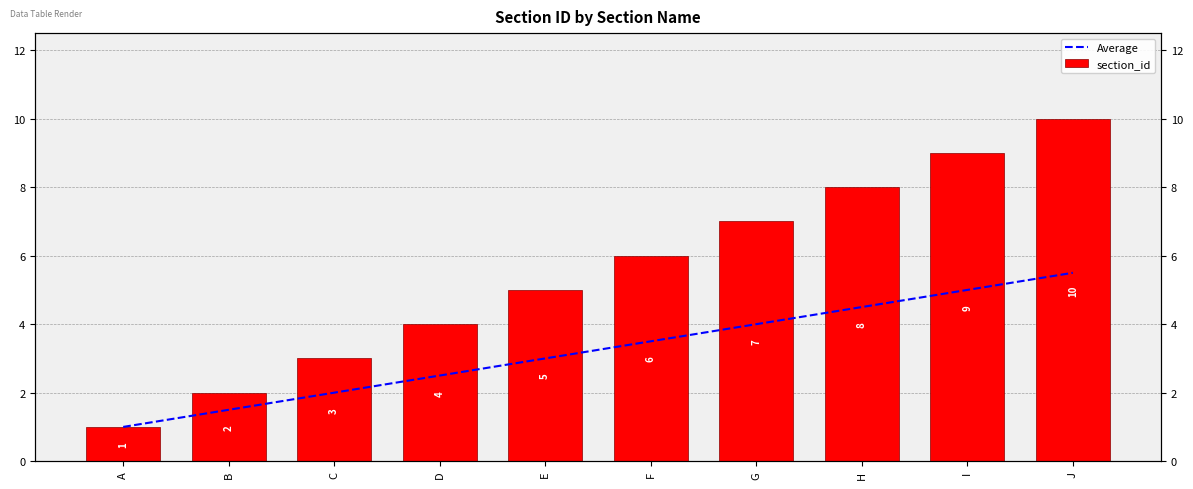

What is the maximum value shown in the chart?

10.0